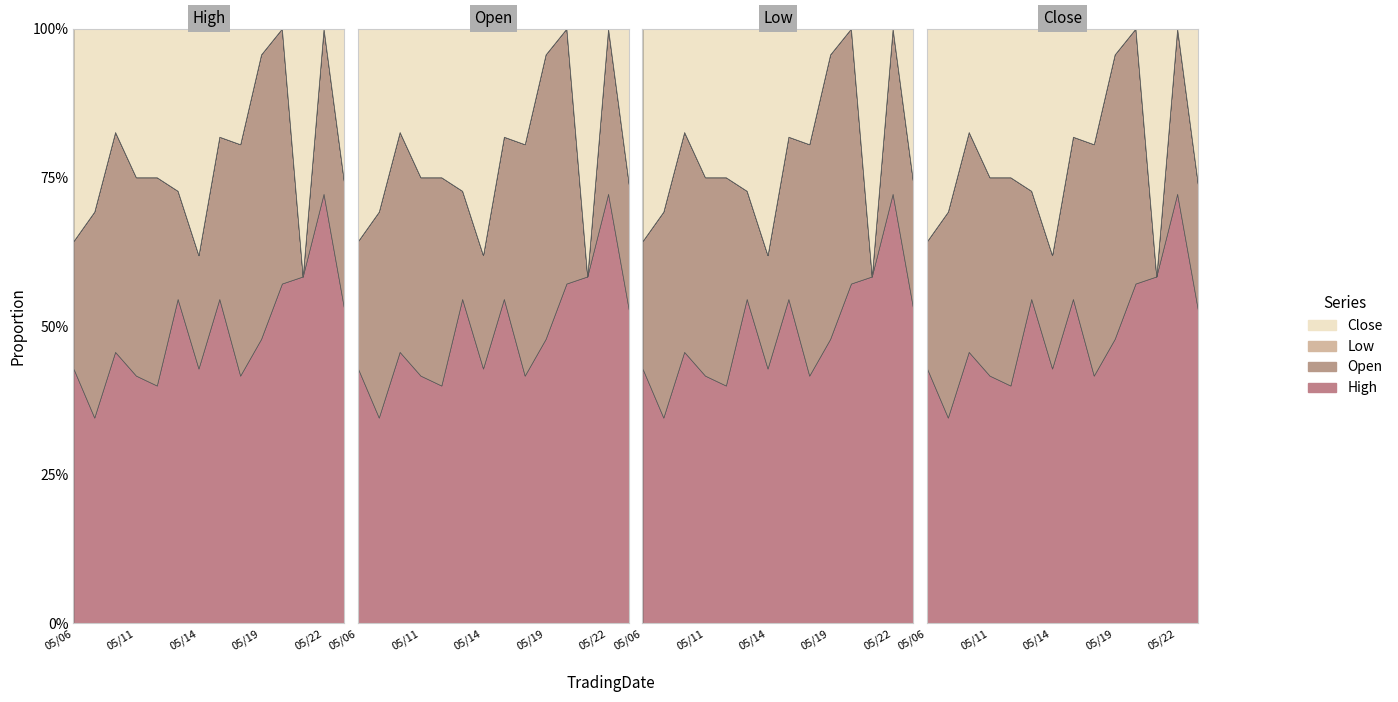

At which label is High closest to 10527?

20200521